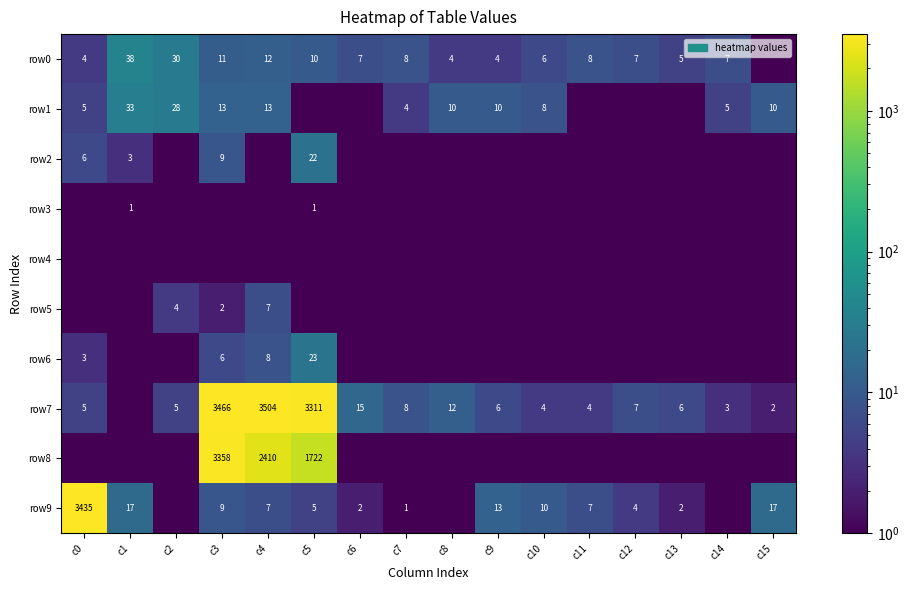

At how many categories does at least one series exceed 734?

4